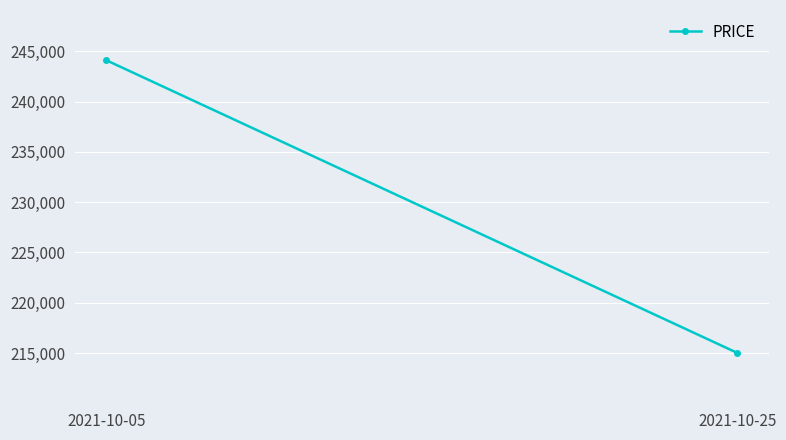

What is the average value?

229550.2